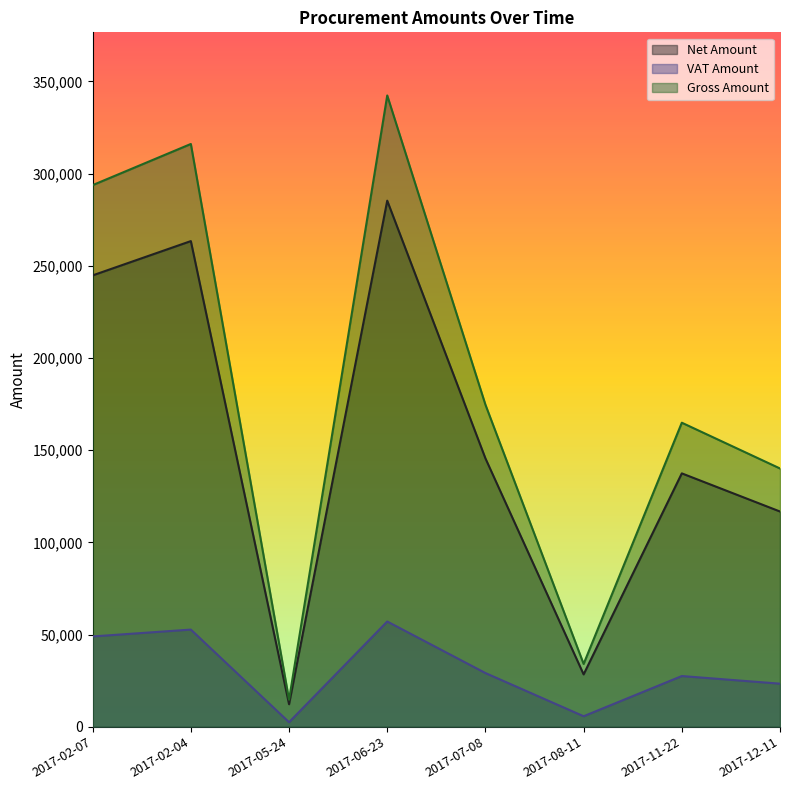

Reading right to left, transcribe all the data shown in this chart.

Net Amount: 116716.0	137402.0	28373.0	145545.0	285310.0	12189.0	263386.0	244786.0
VAT Amount: 23343.2	27480.4	5674.6	29109.0	57062.0	2437.8	52677.2	48957.2
Gross Amount: 140059.0	164882.0	34047.6	174654.0	342372.0	14626.8	316063.0	293743.0